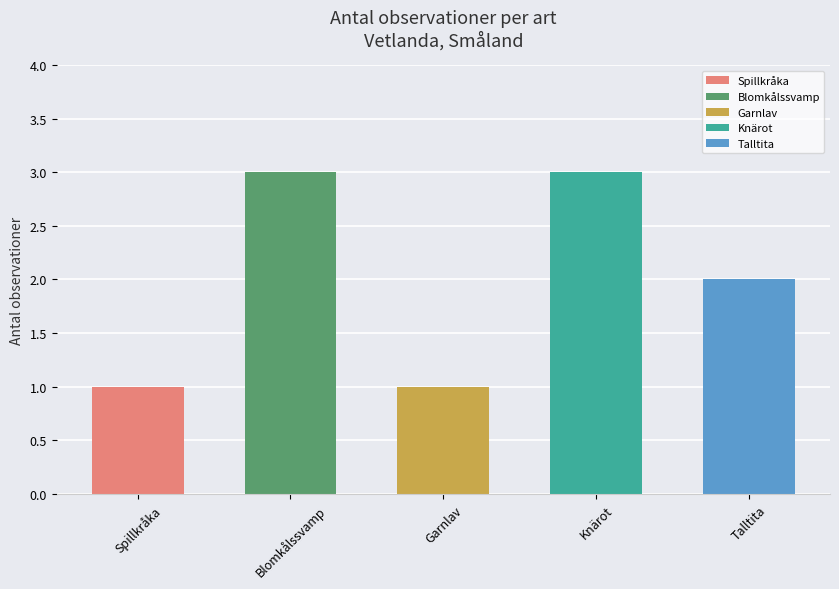

What is the value of the 2nd bar from the left?

3